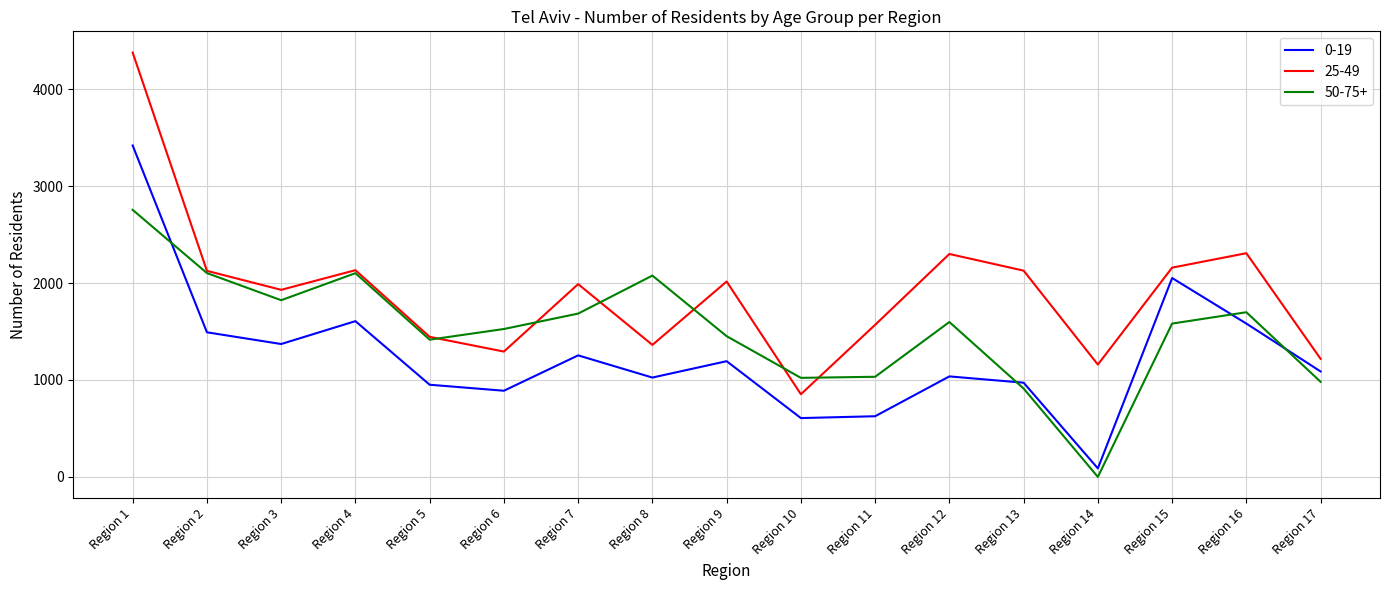

What is the total value across all series at Region 14?

1247